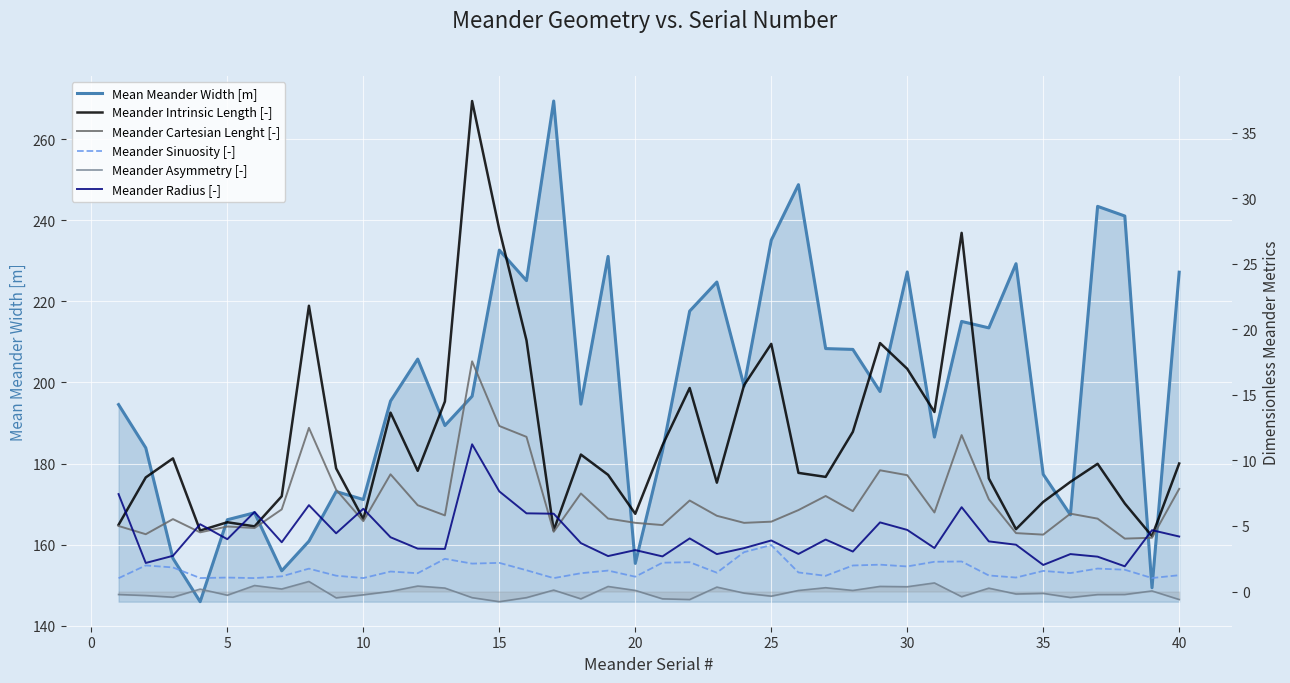

Rank the series at 20 from highest to lowest value.

Mean Meander Width [m], Meander Intrinsic Length [-], Meander Cartesian Lenght [-], Meander Radius [-], Meander Sinuosity [-], Meander Asymmetry [-]